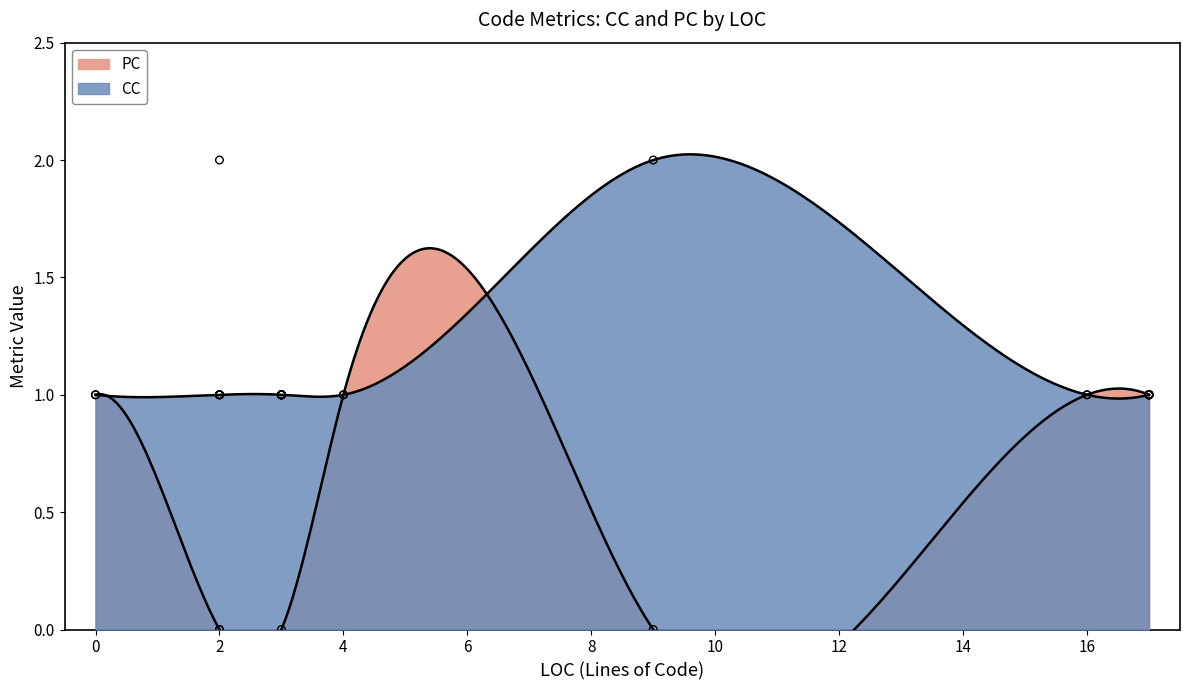

What are all the series names shown in the legend?

CC, PC